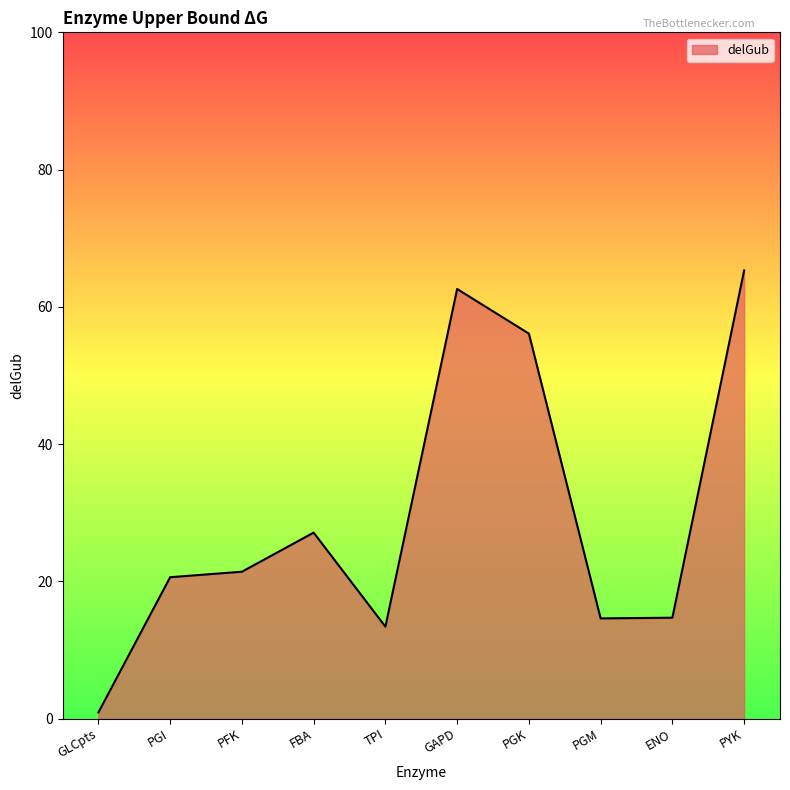

What is the difference between the maximum and minimum values?

64.4